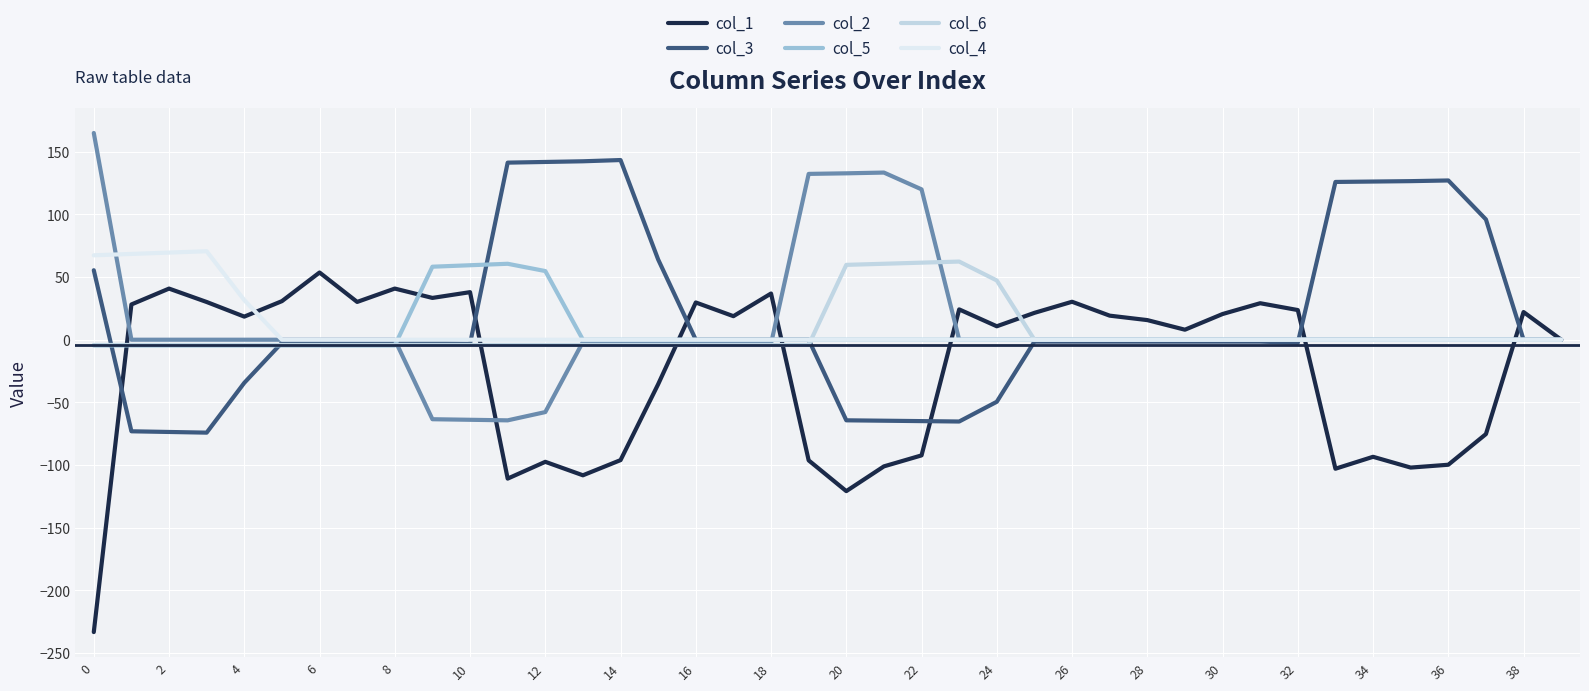

What is the greatest value displayed?

165.0